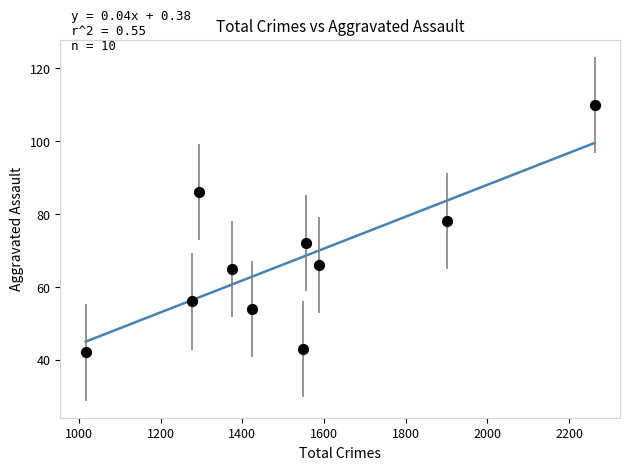

What is the range of Y values (max minus min)?

68